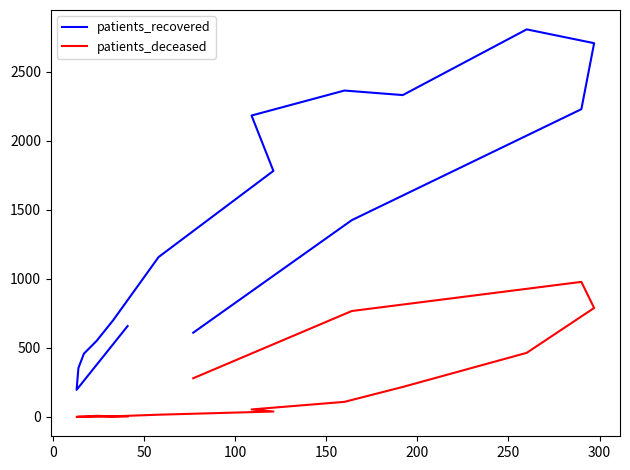

What is the label of the 11th point from the left?

10